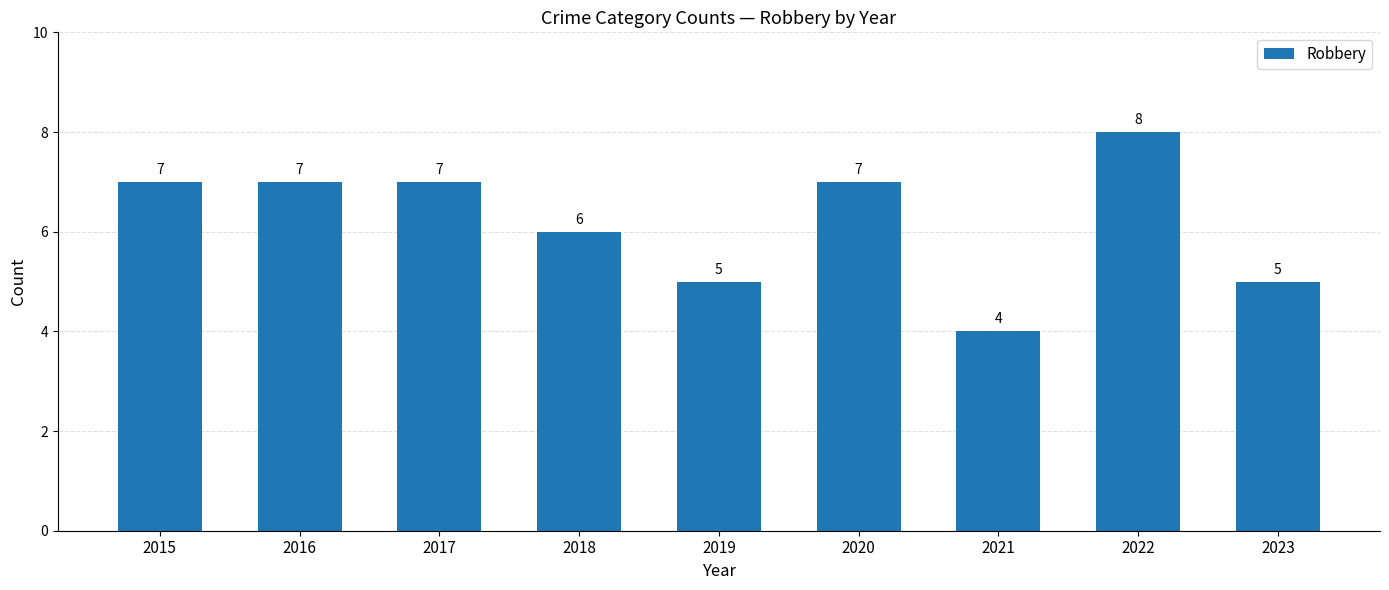

True or false: the data shows 7 at 2020.

True